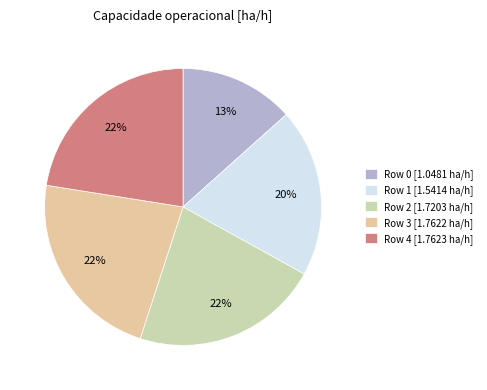

Which slice is the largest?

Row 4